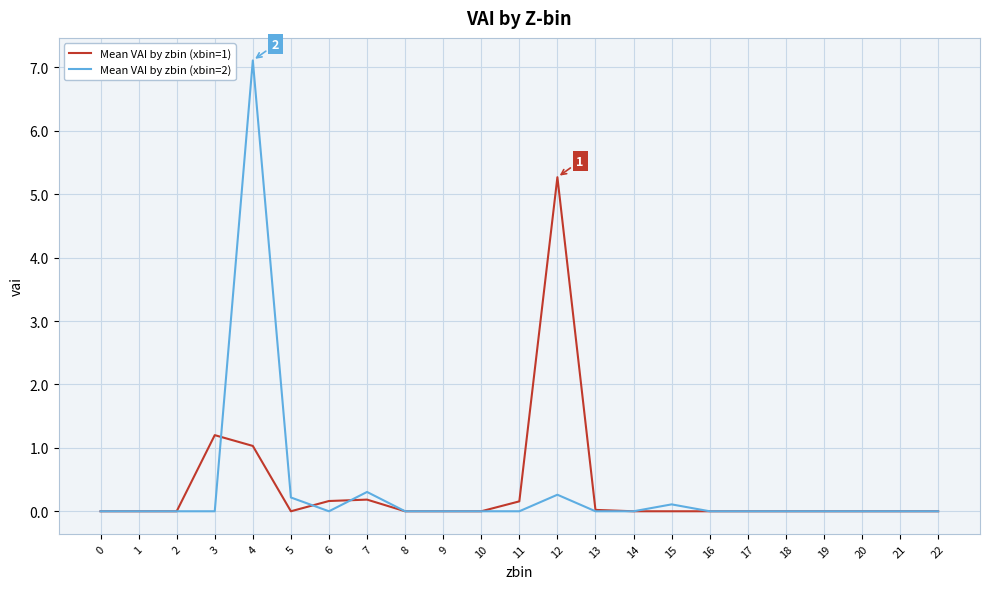

Which series has the widest spread of values?

Mean VAI by zbin (xbin=2)